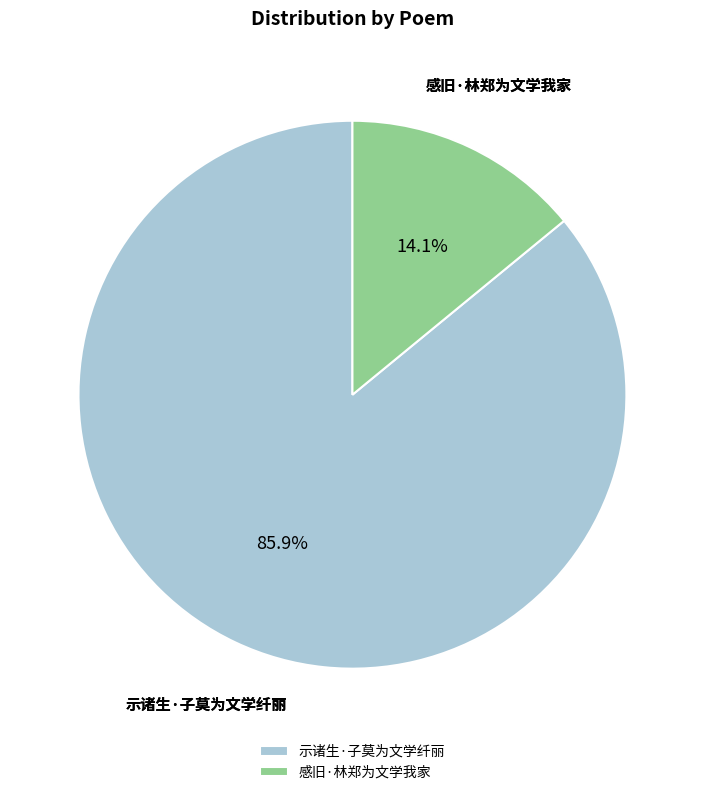

Approximately how many times larger is the value at 感旧·林郑为文学我家 compared to 示诸生·子莫为文学纤丽?

0.2